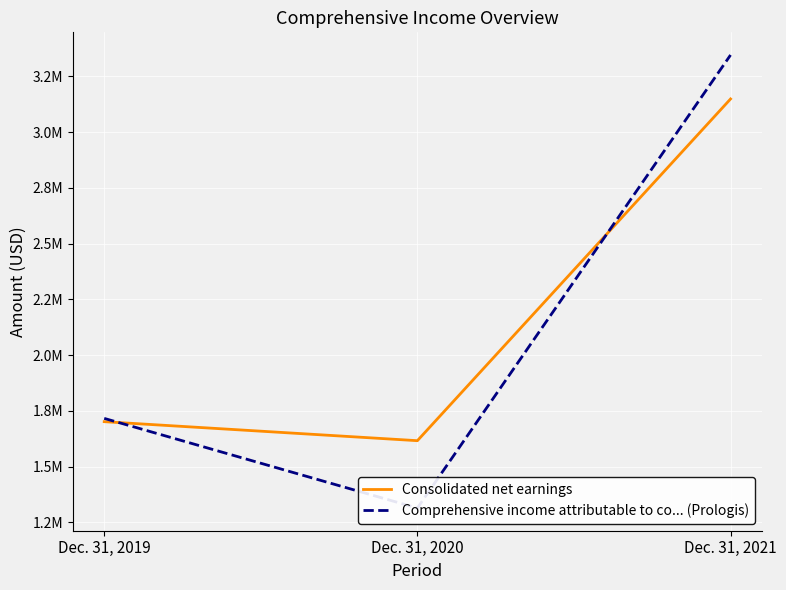

What is the difference between the second highest and minimum values in the Comprehensive income attributable to co... (Prologis) series?

402030